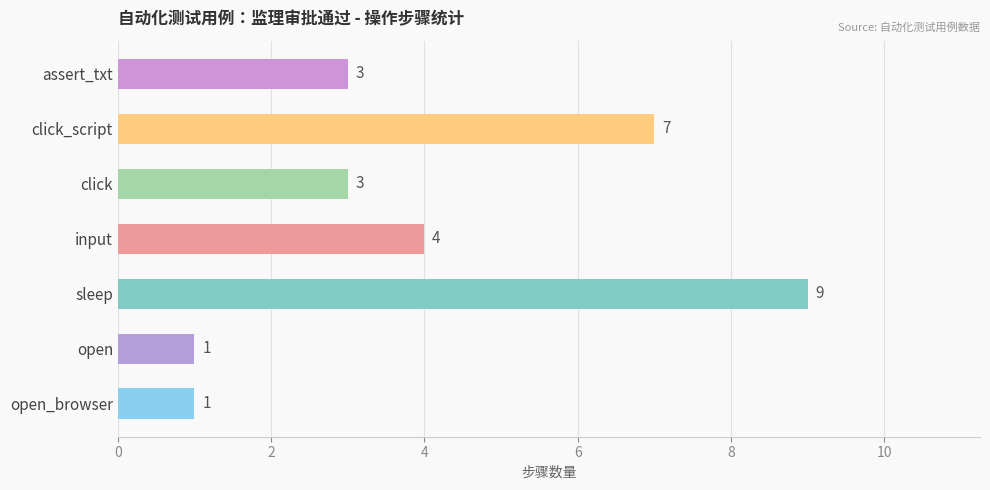

What is the ratio of the value at click to the value at click_script?

0.4